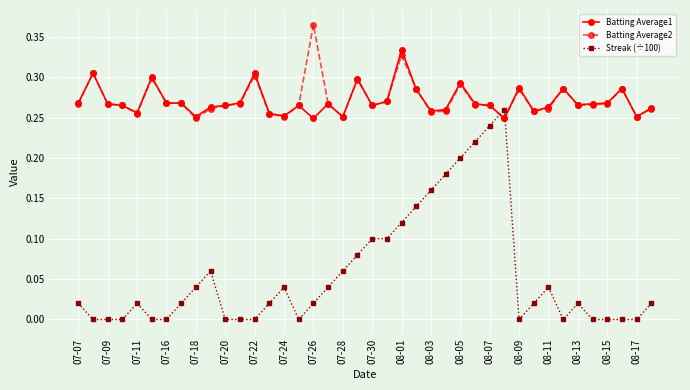

Which series has the widest spread of values?

Streak (÷100)